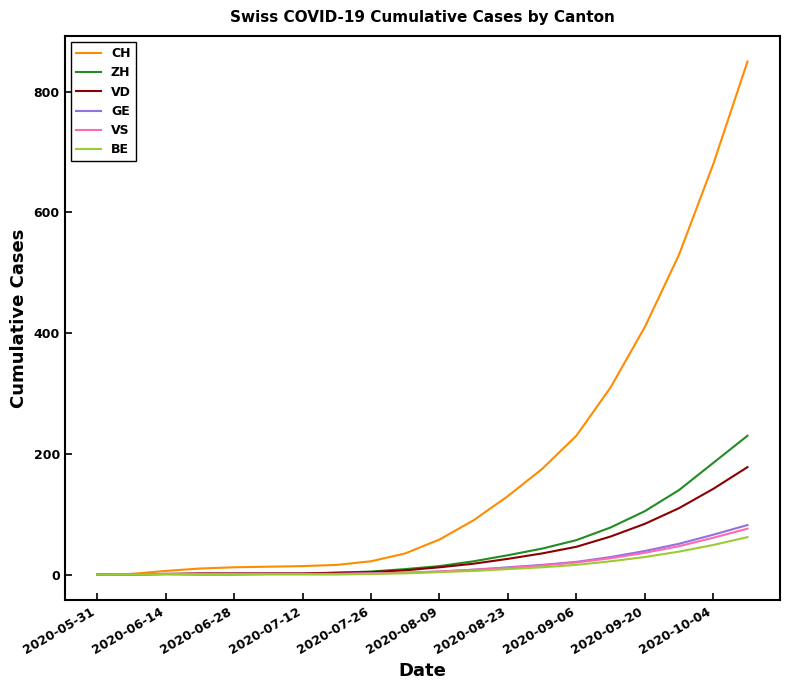

Which series has the largest total across all categories?

CH